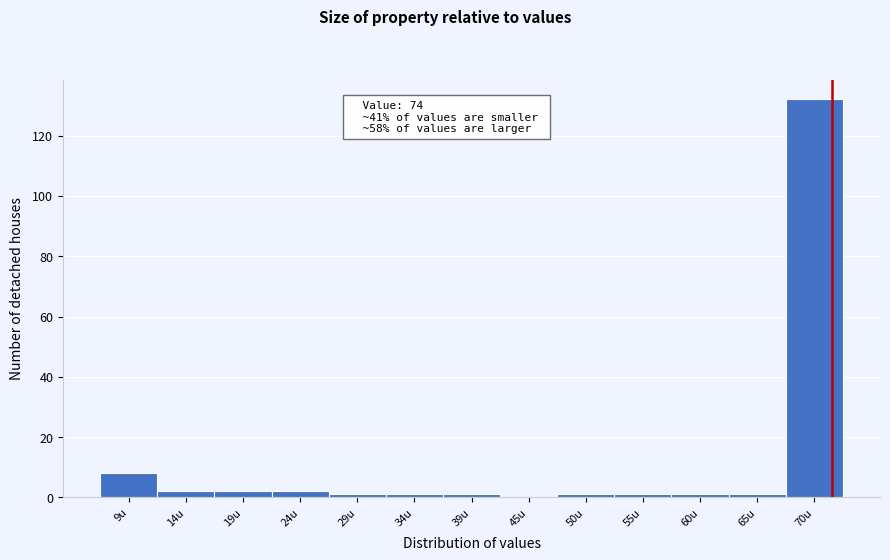

Reading left to right, transcribe all the data shown in this chart.

9u=8	14u=2	19u=2	24u=2	29u=1	34u=1	39u=1	45u=0	50u=1	55u=1	60u=1	65u=1	70u=132